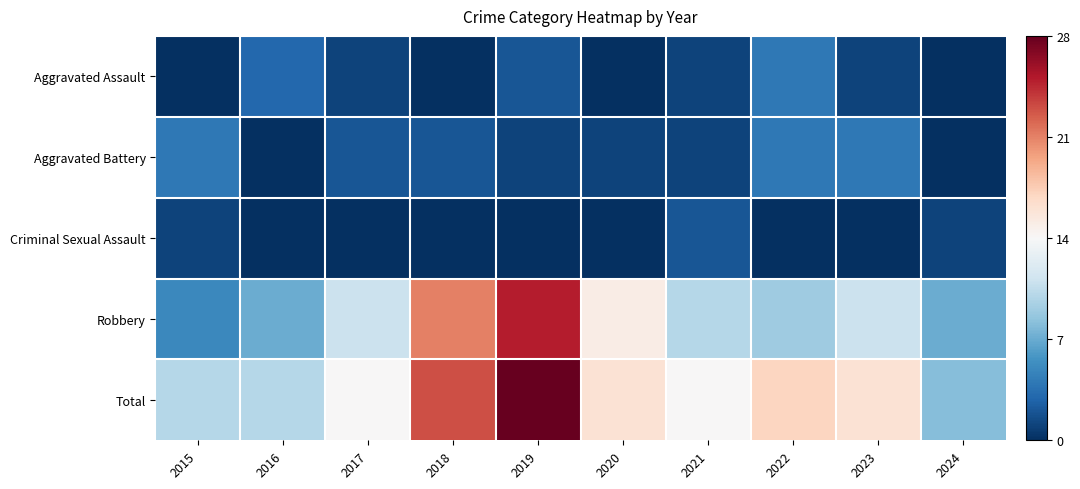

Reading left to right, extract all data points from this chart.

Aggravated Assault: 2015=0	2016=3	2017=1	2018=0	2019=2	2020=0	2021=1	2022=4	2023=1	2024=0
Aggravated Battery: 2015=4	2016=0	2017=2	2018=2	2019=1	2020=1	2021=1	2022=4	2023=4	2024=0
Criminal Sexual Assault: 2015=1	2016=0	2017=0	2018=0	2019=0	2020=0	2021=2	2022=0	2023=0	2024=1
Robbery: 2015=5	2016=7	2017=11	2018=21	2019=25	2020=15	2021=10	2022=9	2023=11	2024=7
Total: 2015=10	2016=10	2017=14	2018=23	2019=28	2020=16	2021=14	2022=17	2023=16	2024=8